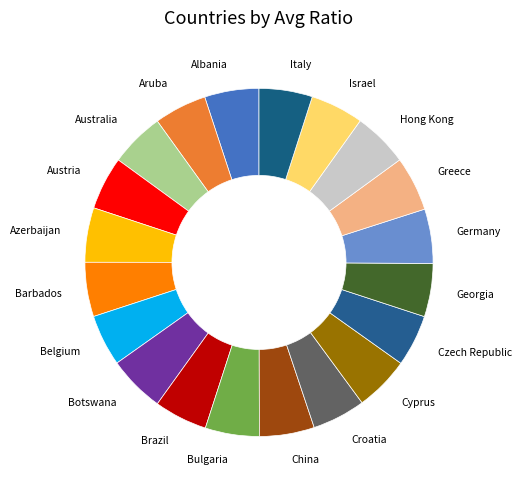

Is the sum of Cyprus and Bulgaria greater than half?

No